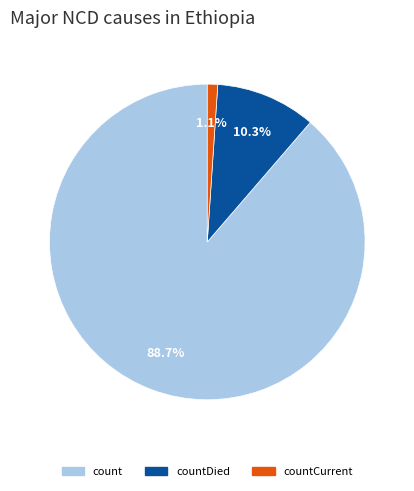

Which has a higher value, countDied or countCurrent?

countDied